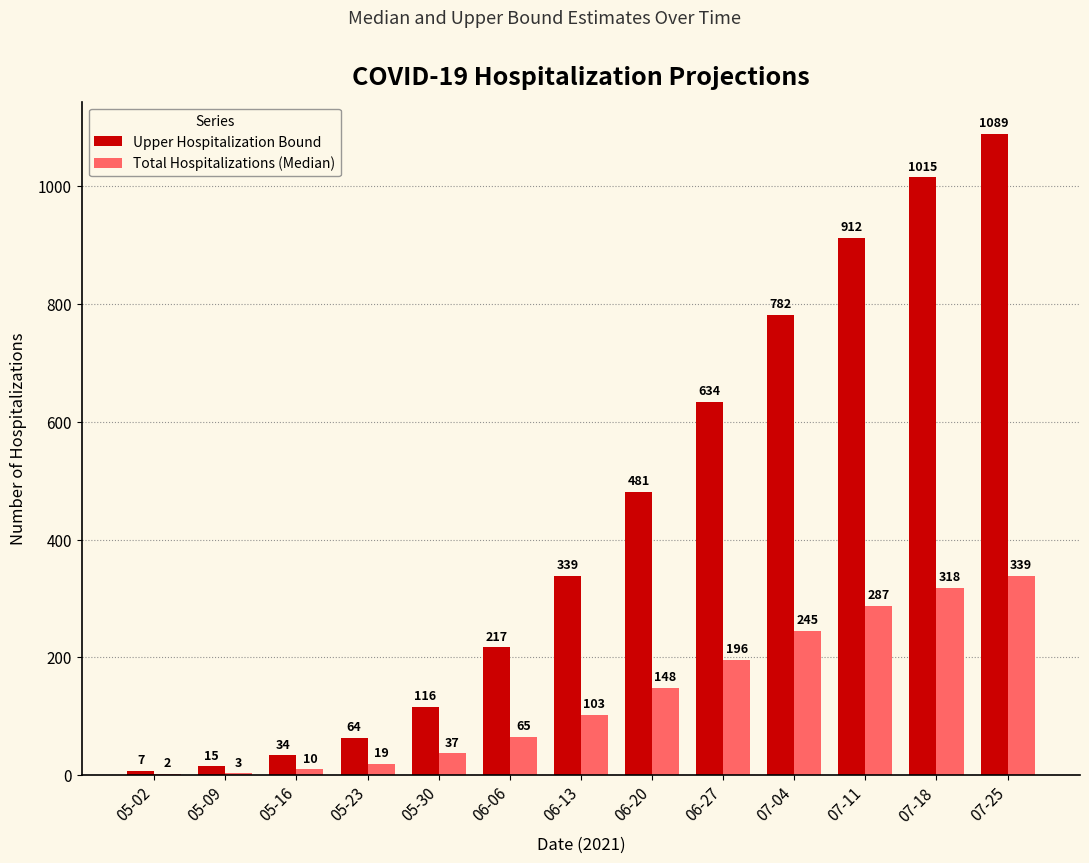

Is it true that Upper Hospitalization Bound equals 412 at 07-04?

False